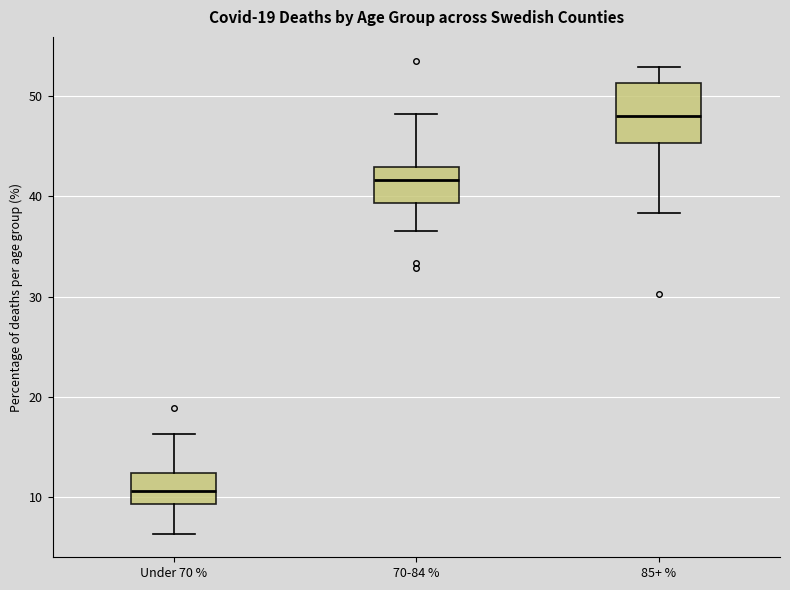

Reading left to right, read every box against the y-axis: the position of its median line, the range the box covers, and the ends of its whiskers. The values are not printed on the chart, so give them approximately, as read against the axis.

Under 70 %: median 11, box 9 to 12, whiskers 6 to 16
70-84 %: median 42, box 39 to 43, whiskers 37 to 48
85+ %: median 48, box 45 to 51, whiskers 38 to 53